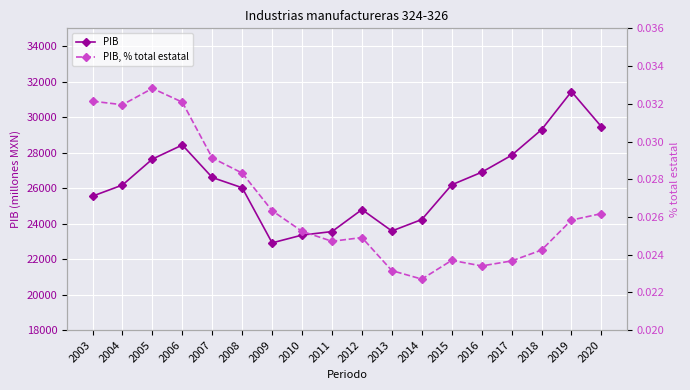

Is the value of PIB at 2010 greater than the value of PIB, % total estatal at 2007?

Yes